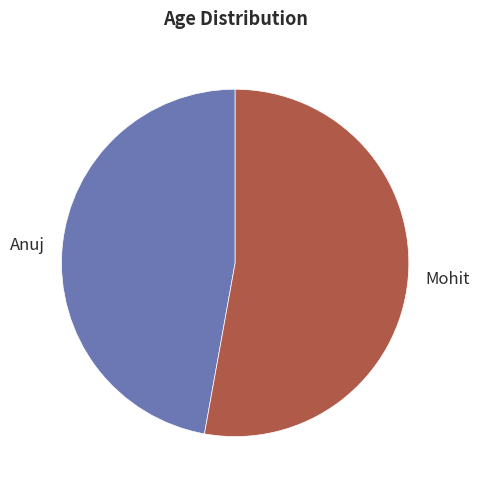

Which category has the smallest portion of the pie?

Anuj